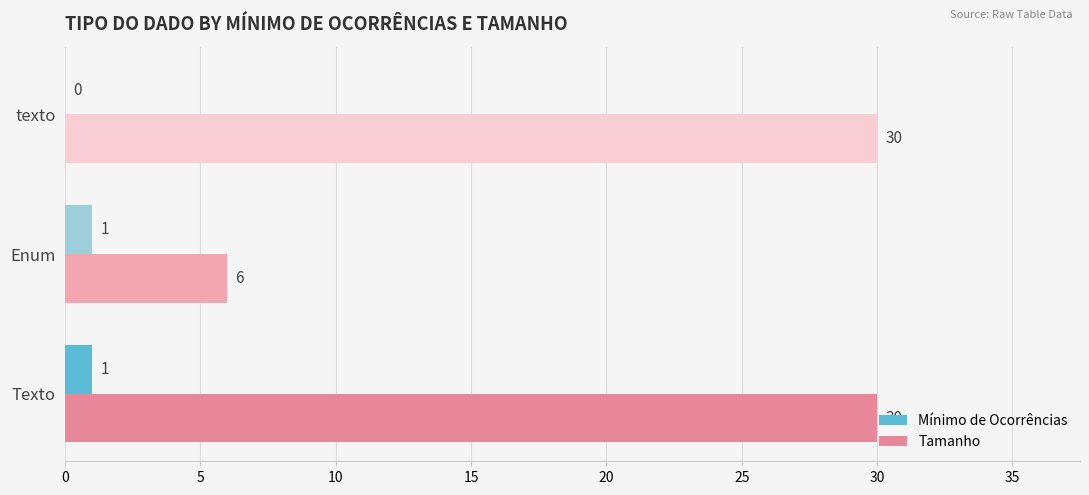

How many distinct data groups are displayed?

2